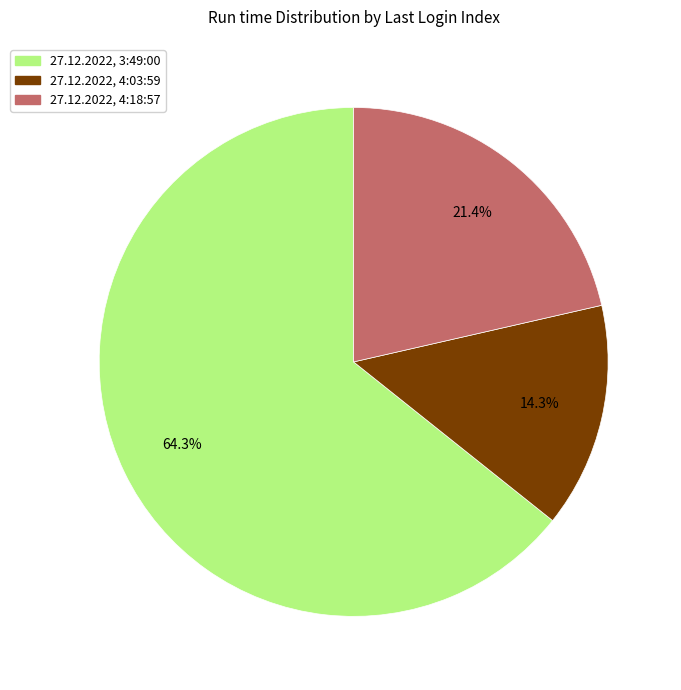

Is 27.12.2022, 4:03:59 the majority of the pie?

No